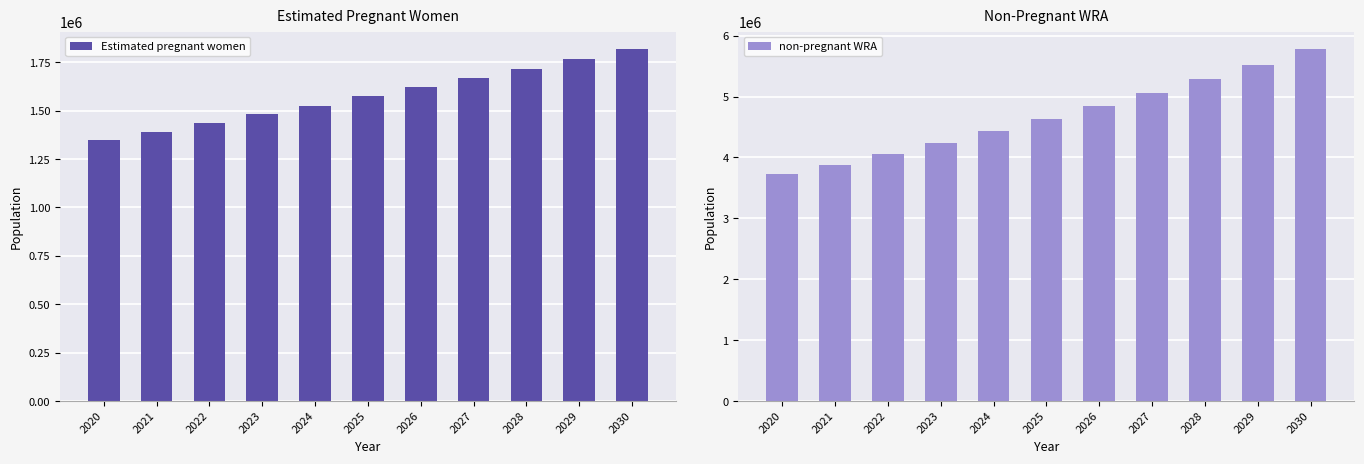

Is the value of non-pregnant WRA at 2029 greater than the value of Estimated pregnant women at 2030?

Yes